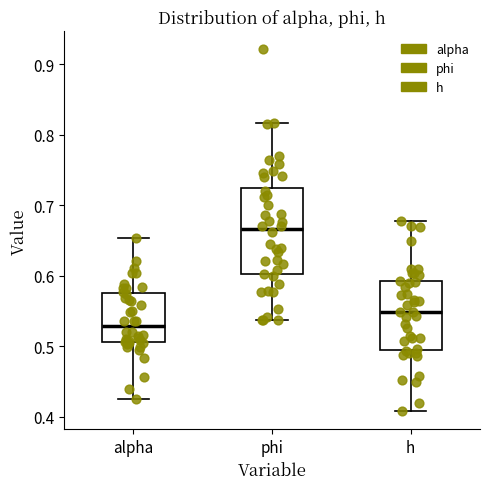

Where is the lower edge of the box for alpha on the y-axis? The values are not printed on the chart, so give them approximately, as read against the axis.

0.51